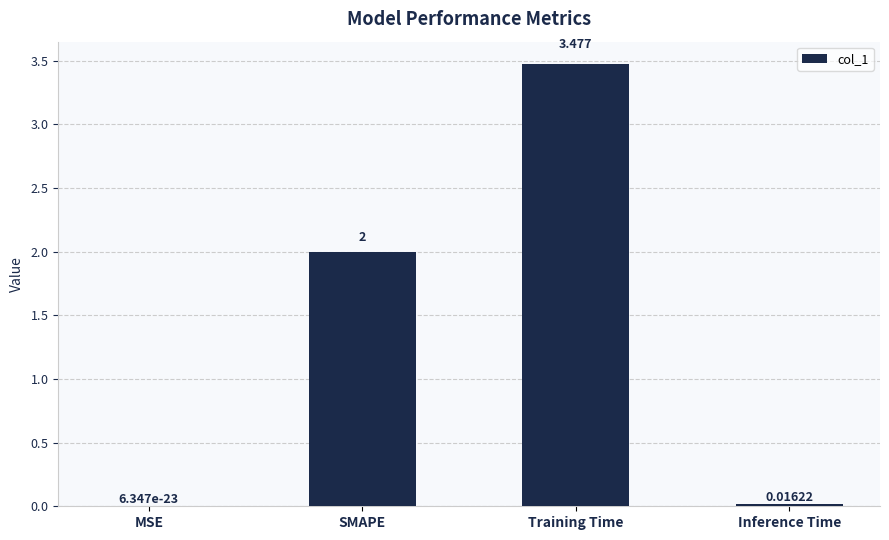

At which label is the value closest to 1?

Inference Time